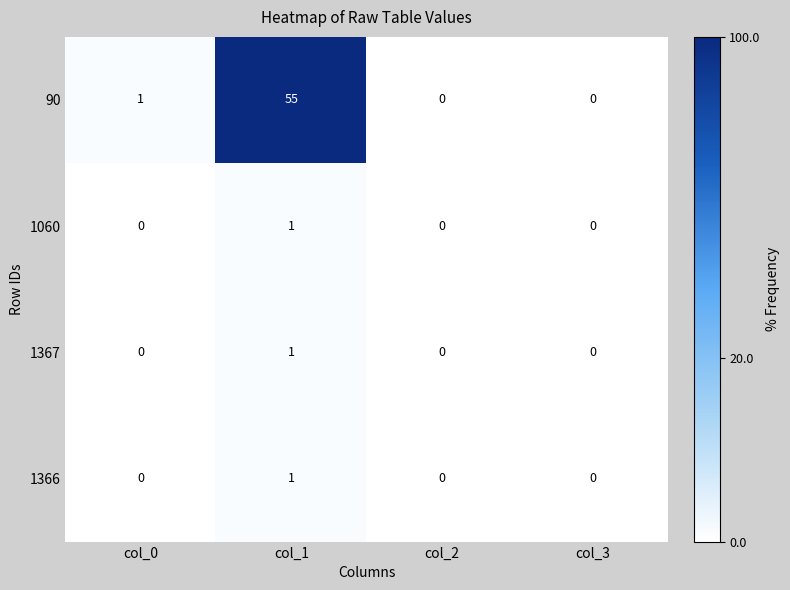

True or false: 1060 has a value of 1 at col_0.

False